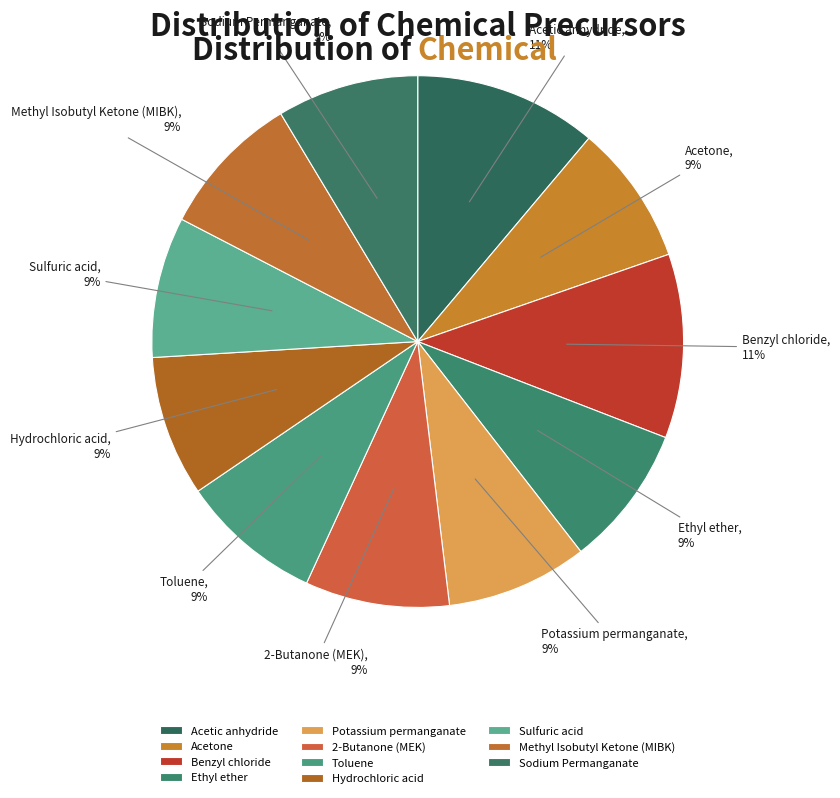

To the nearest percent, what portion does Hydrochloric acid represent?

9%